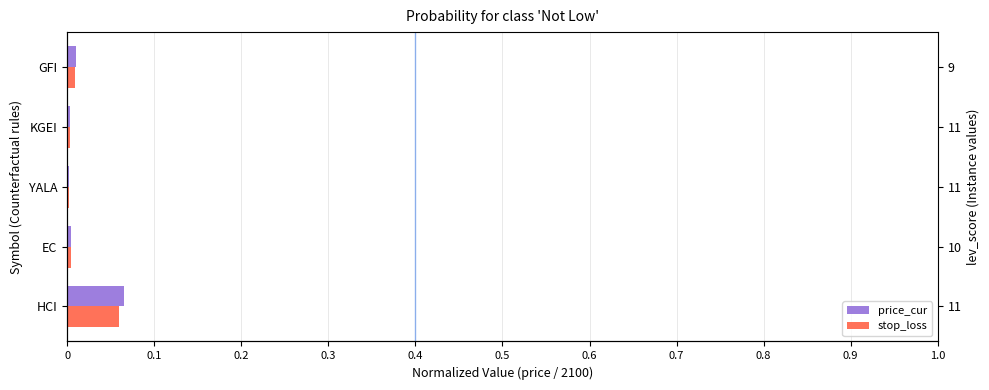

Which series changed the most between YALA and GFI?

price_cur